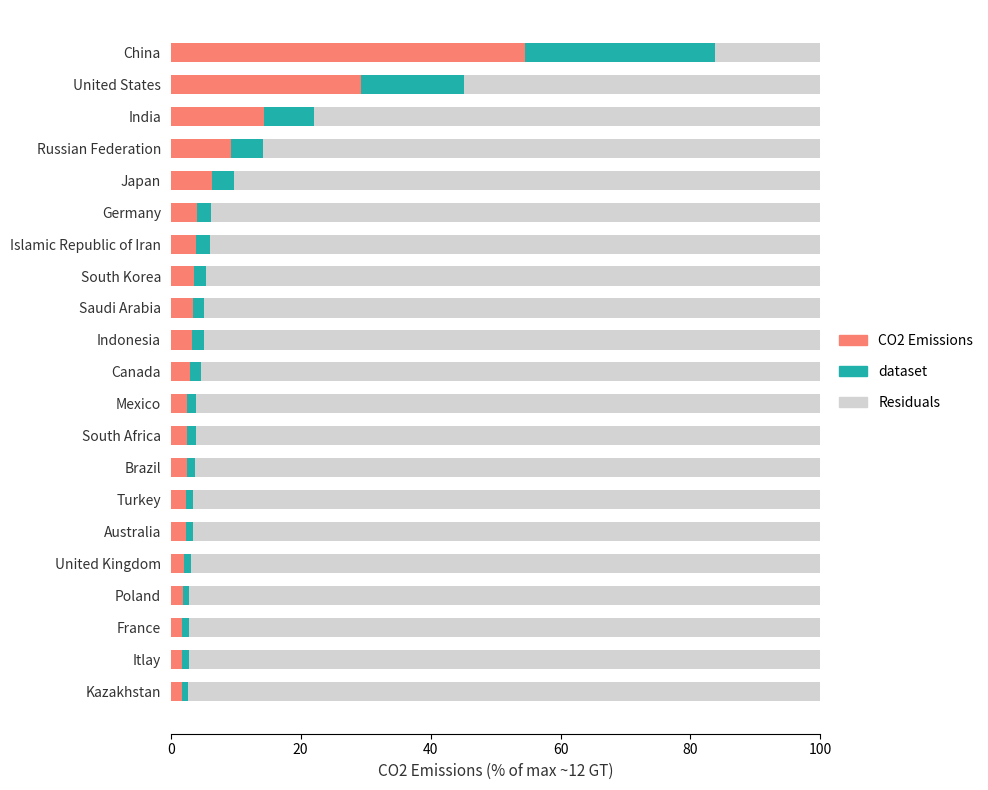

What is the sum of all CO2 Emissions values?

156.1